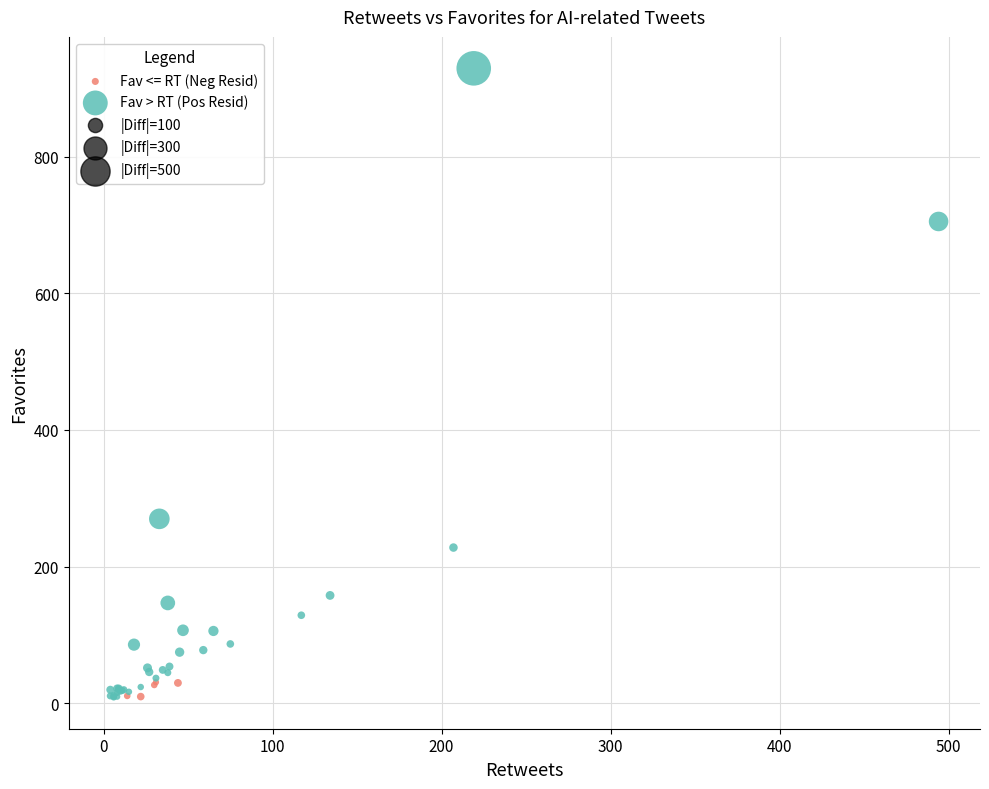

Which series has the largest Y range (max minus min)?

Fav > RT (Pos Resid)